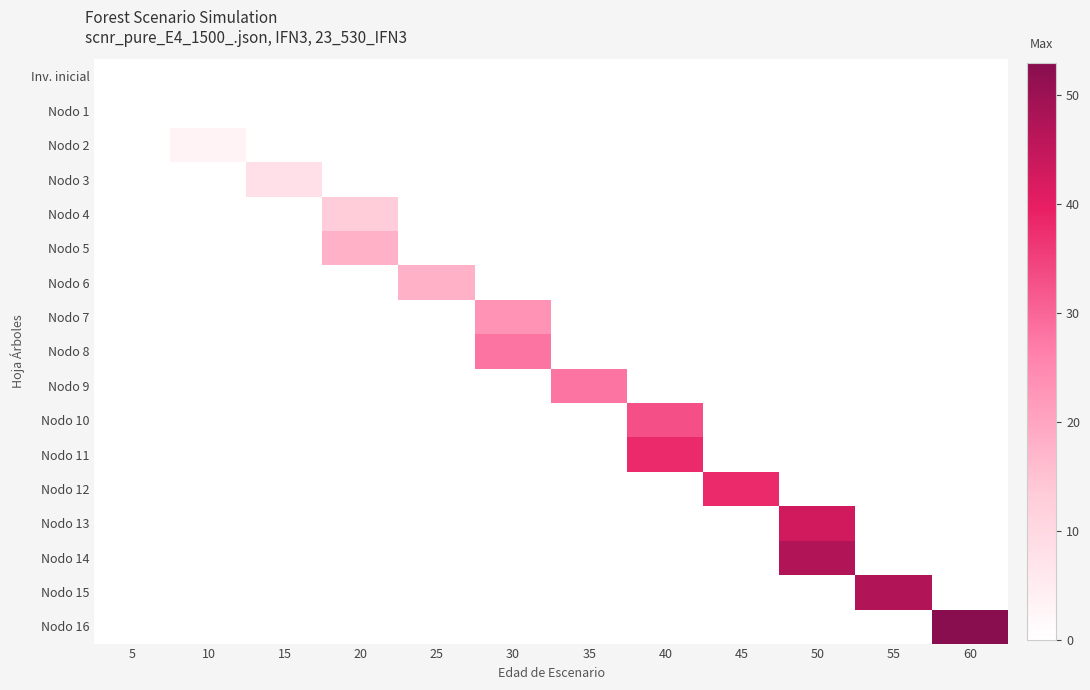

Reading left to right, what are all the values shown in this chart?

row_0: 5=0	10=0	15=0	20=0	25=0	30=0	35=0	40=0	45=0	50=0	55=0	60=0
row_1: 5=0	10=0	15=0	20=0	25=0	30=0	35=0	40=0	45=0	50=0	55=0	60=0
row_2: 5=0	10=3	15=0	20=0	25=0	30=0	35=0	40=0	45=0	50=0	55=0	60=0
row_3: 5=0	10=0	15=8	20=0	25=0	30=0	35=0	40=0	45=0	50=0	55=0	60=0
row_4: 5=0	10=0	15=0	20=13	25=0	30=0	35=0	40=0	45=0	50=0	55=0	60=0
row_5: 5=0	10=0	15=0	20=18	25=0	30=0	35=0	40=0	45=0	50=0	55=0	60=0
row_6: 5=0	10=0	15=0	20=0	25=18	30=0	35=0	40=0	45=0	50=0	55=0	60=0
row_7: 5=0	10=0	15=0	20=0	25=0	30=23	35=0	40=0	45=0	50=0	55=0	60=0
row_8: 5=0	10=0	15=0	20=0	25=0	30=28	35=0	40=0	45=0	50=0	55=0	60=0
row_9: 5=0	10=0	15=0	20=0	25=0	30=0	35=28	40=0	45=0	50=0	55=0	60=0
row_10: 5=0	10=0	15=0	20=0	25=0	30=0	35=0	40=33	45=0	50=0	55=0	60=0
row_11: 5=0	10=0	15=0	20=0	25=0	30=0	35=0	40=38	45=0	50=0	55=0	60=0
row_12: 5=0	10=0	15=0	20=0	25=0	30=0	35=0	40=0	45=38	50=0	55=0	60=0
row_13: 5=0	10=0	15=0	20=0	25=0	30=0	35=0	40=0	45=0	50=43	55=0	60=0
row_14: 5=0	10=0	15=0	20=0	25=0	30=0	35=0	40=0	45=0	50=47	55=0	60=0
row_15: 5=0	10=0	15=0	20=0	25=0	30=0	35=0	40=0	45=0	50=0	55=47	60=0
row_16: 5=0	10=0	15=0	20=0	25=0	30=0	35=0	40=0	45=0	50=0	55=0	60=53